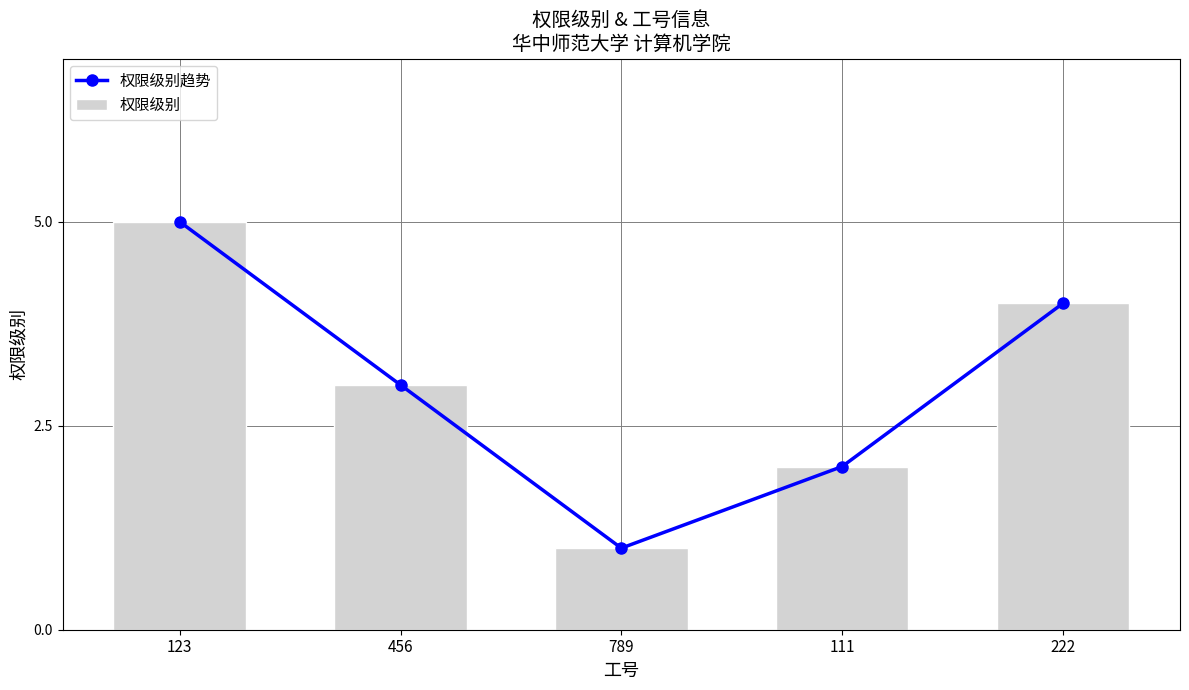

The 权限级别趋势 series shows 2 at 111. True or false?

True